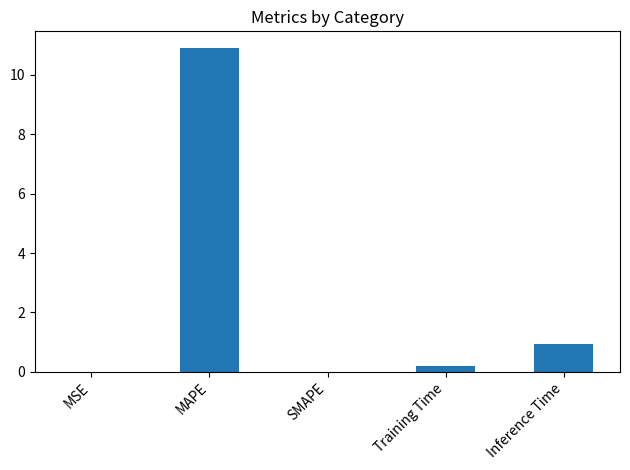

What is the maximum value shown in the chart?

10.9